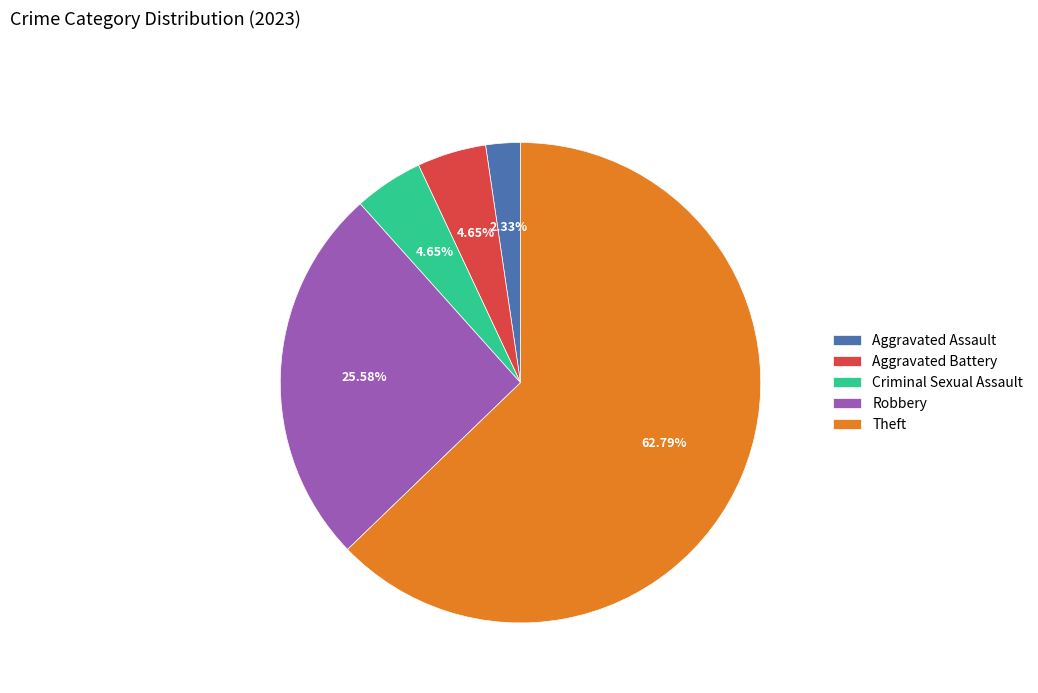

How many segments does this pie chart have?

5